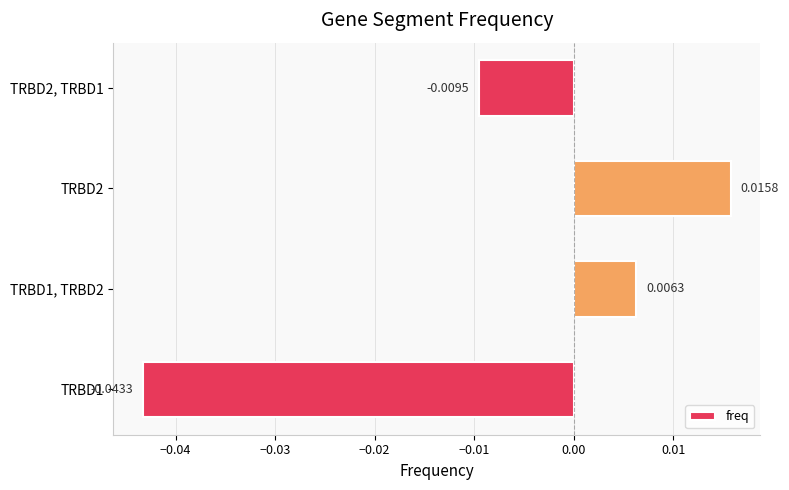

How many data points are above 0?

2